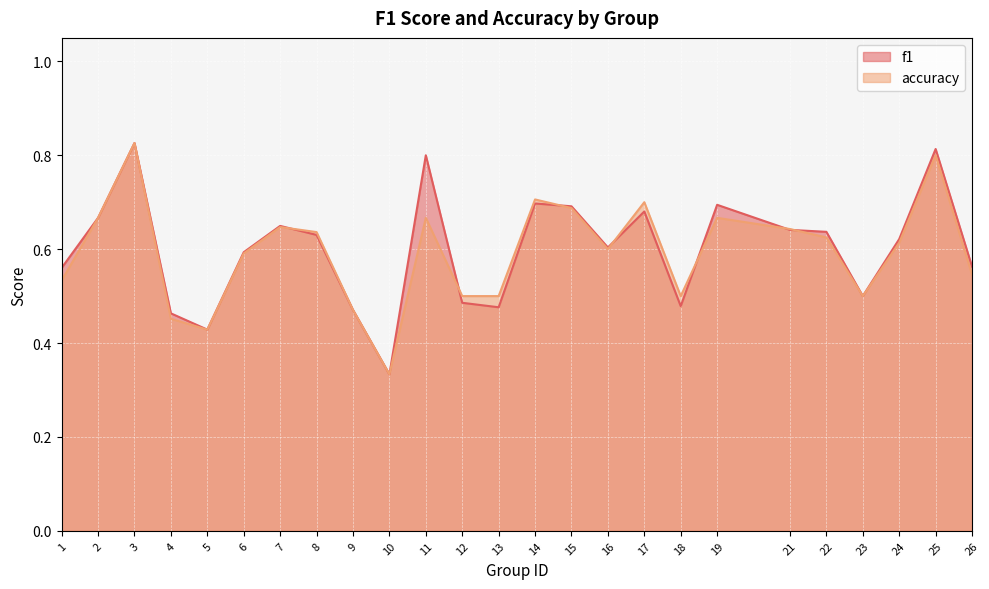

Is it true that f1 equals 0.2 at 4?

False